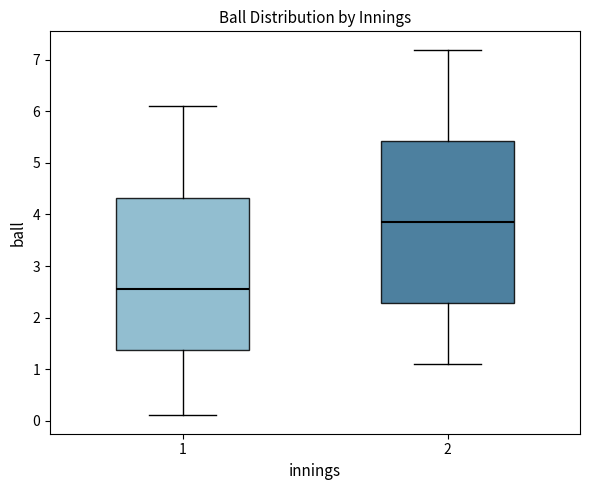

Reading left to right, read every box against the y-axis: the position of its median line, the range the box covers, and the ends of its whiskers. The values are not printed on the chart, so give them approximately, as read against the axis.

1: median 2.6, box 1.4 to 4.3, whiskers 0.1 to 6.1
2: median 3.9, box 2.3 to 5.4, whiskers 1.1 to 7.2